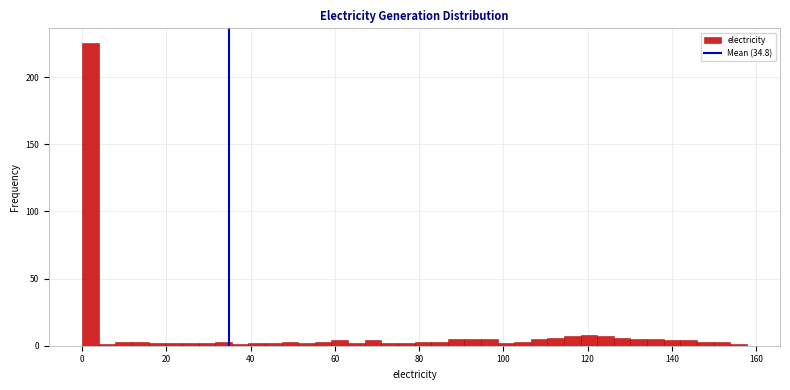

Read against the x-axis, roughly where is the centre of the tallest bar?

2